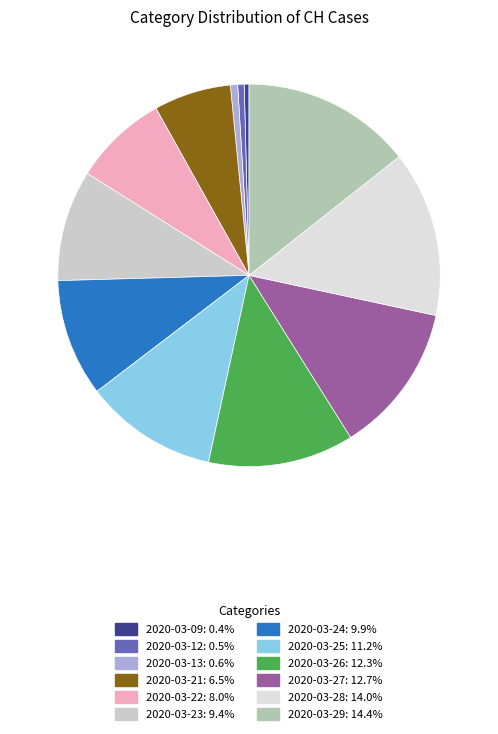

Does 2020-03-28 account for over 50% of the chart?

No